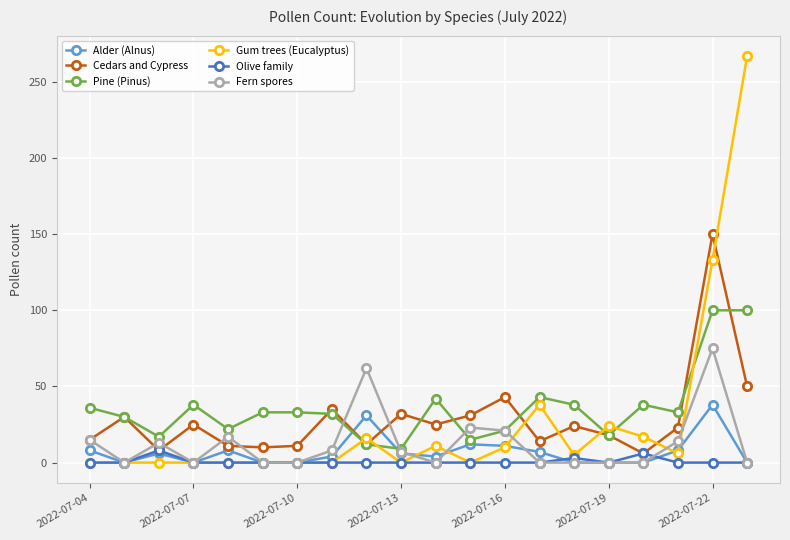

True or false: Gum trees (Eucalyptus) has more than 0 points higher than both neighbors.

True